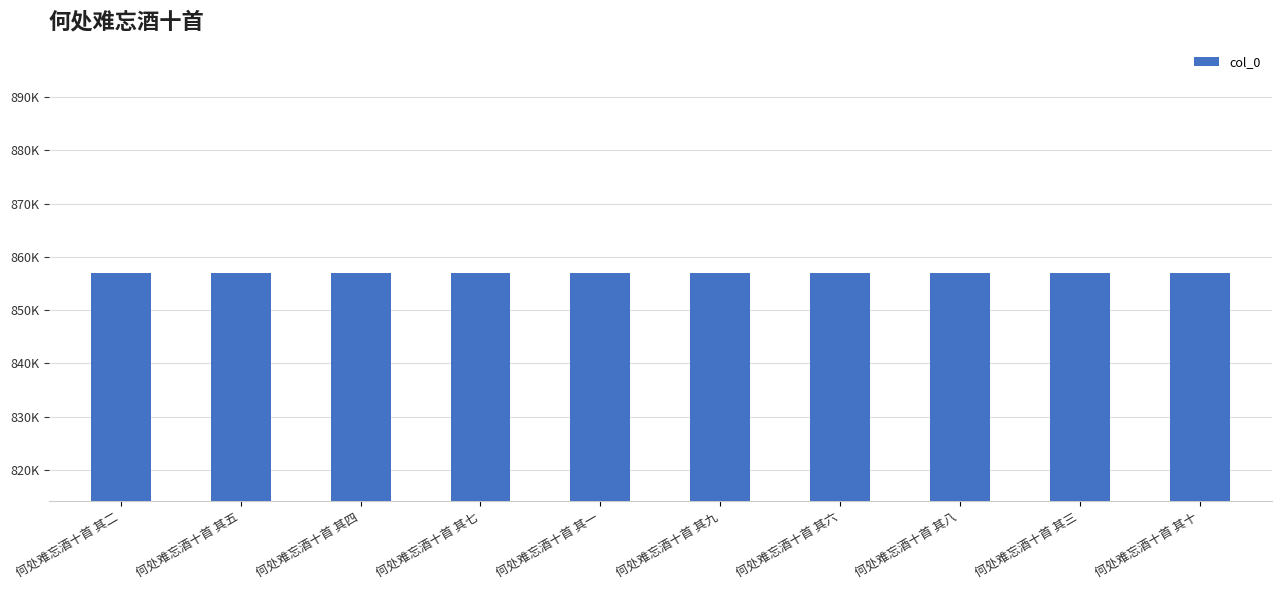

Does the chart contain any negative values?

No